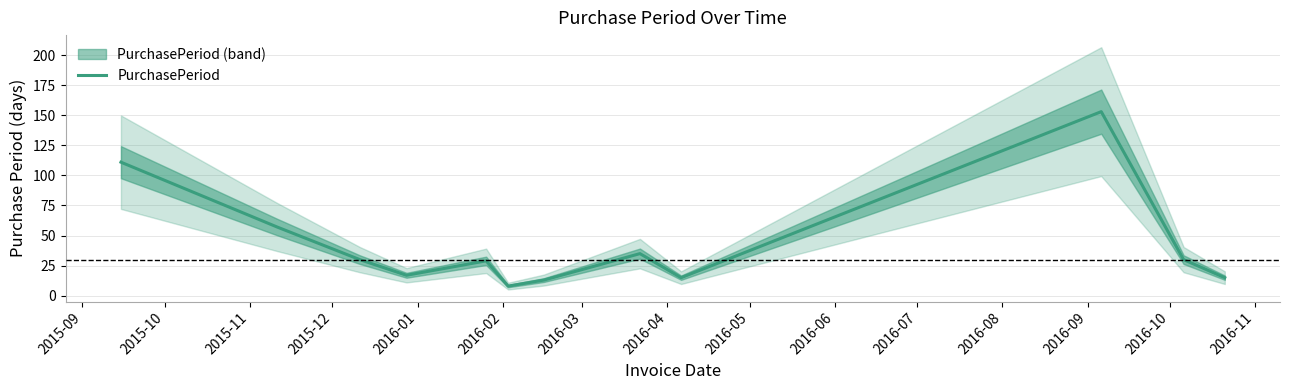

What is the difference between the maximum and minimum values?

145